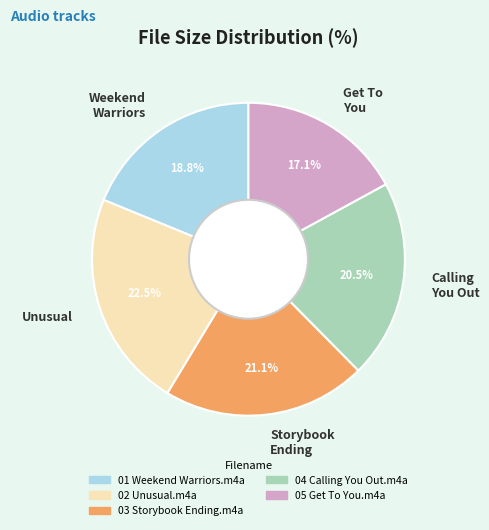

Does Storybook Ending represent more than half of the total?

No